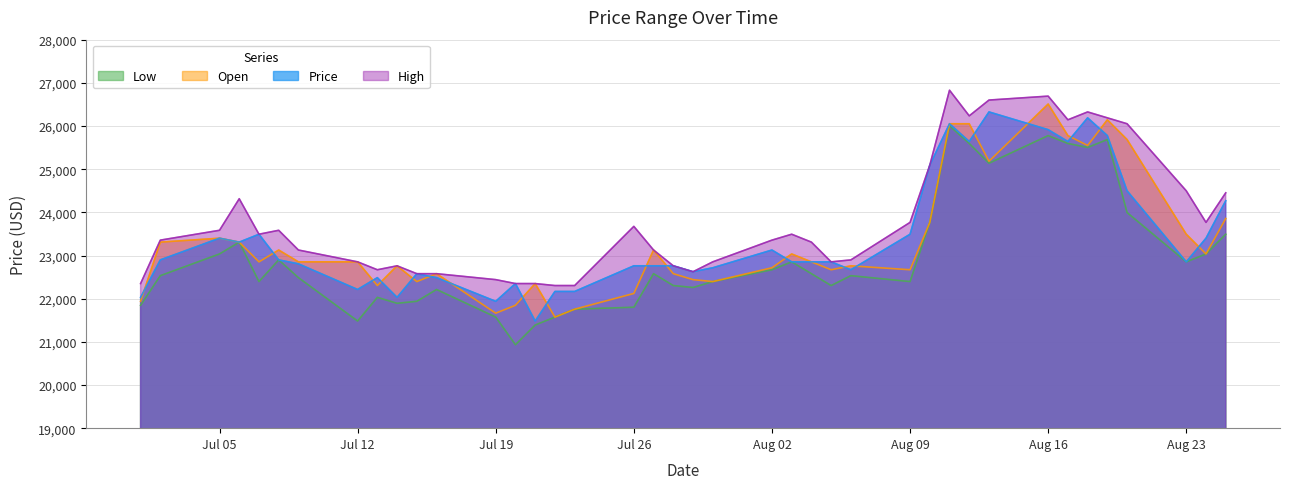

True or false: Open has more than 2 interior local peaks.

True